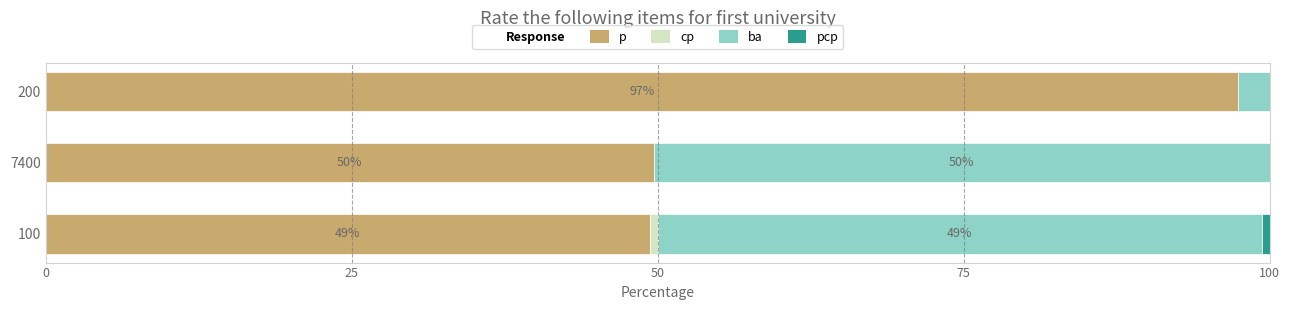

How many distinct data groups are displayed?

4